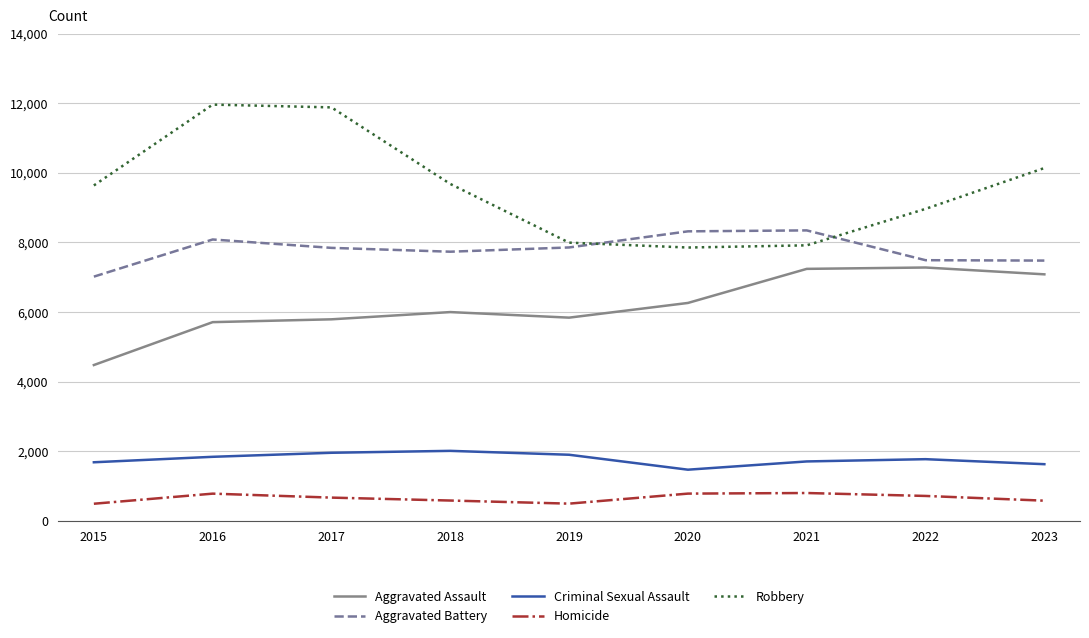

True or false: Aggravated Assault and Criminal Sexual Assault intersect in this chart.

False